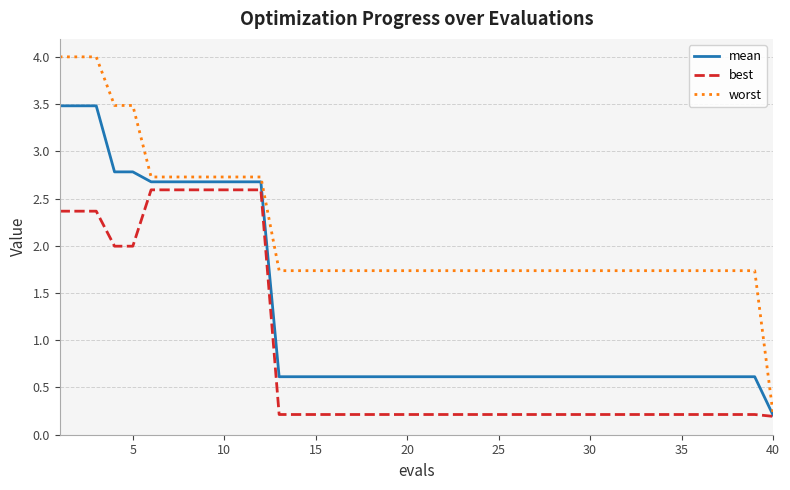

Count the number of categories in the chart.

40